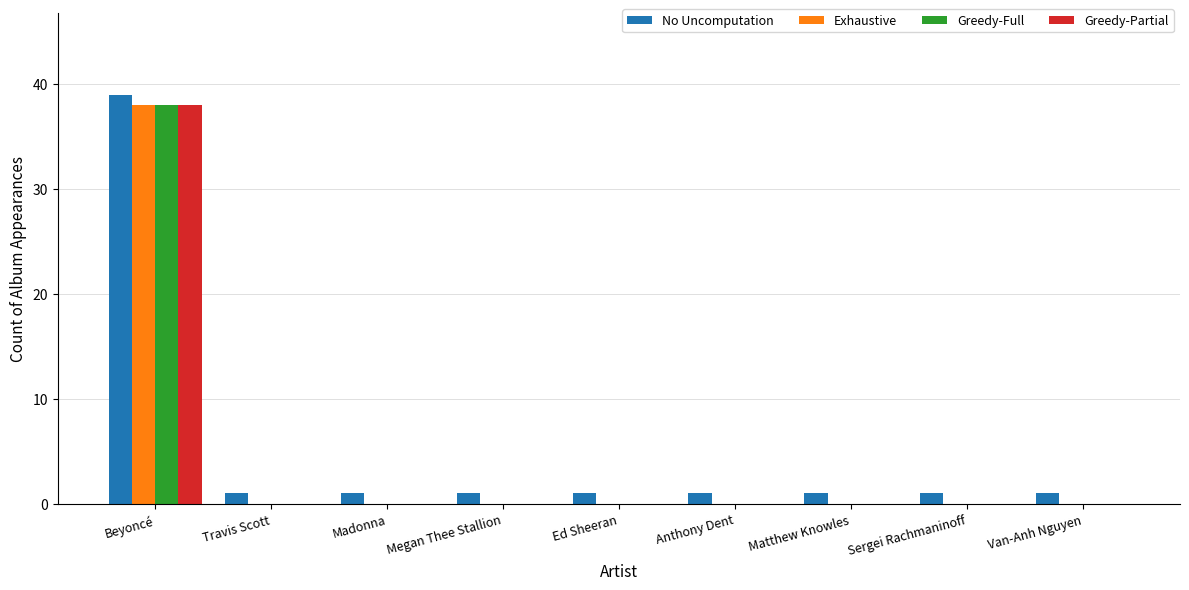

Reading right to left, transcribe all the data shown in this chart.

No Uncomputation: 1	1	1	1	1	1	1	1	39
Exhaustive: 0	0	0	0	0	0	0	0	38
Greedy-Full: 0	0	0	0	0	0	0	0	38
Greedy-Partial: 0	0	0	0	0	0	0	0	38